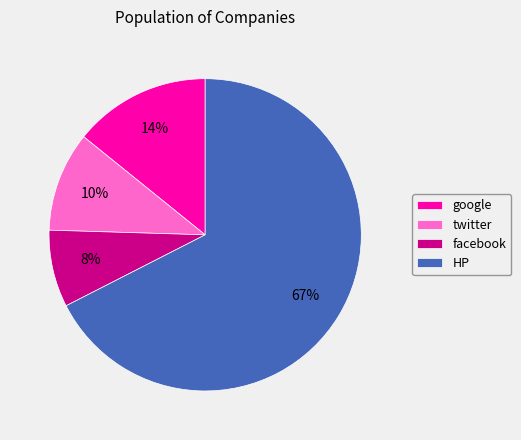

Do HP and twitter together represent more than half of the pie?

Yes